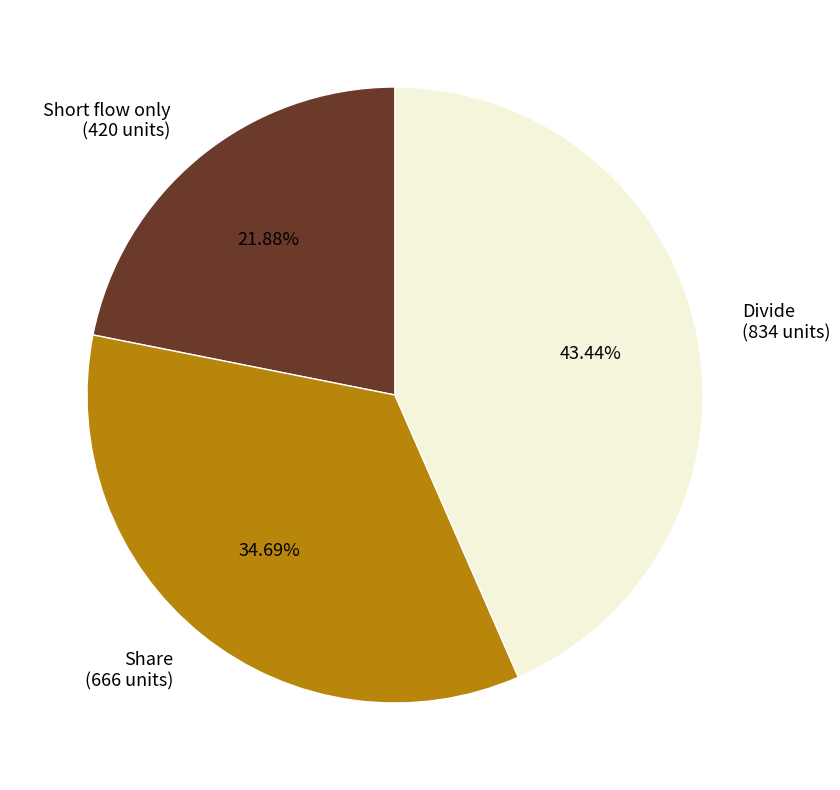

How many segments does this pie chart have?

3